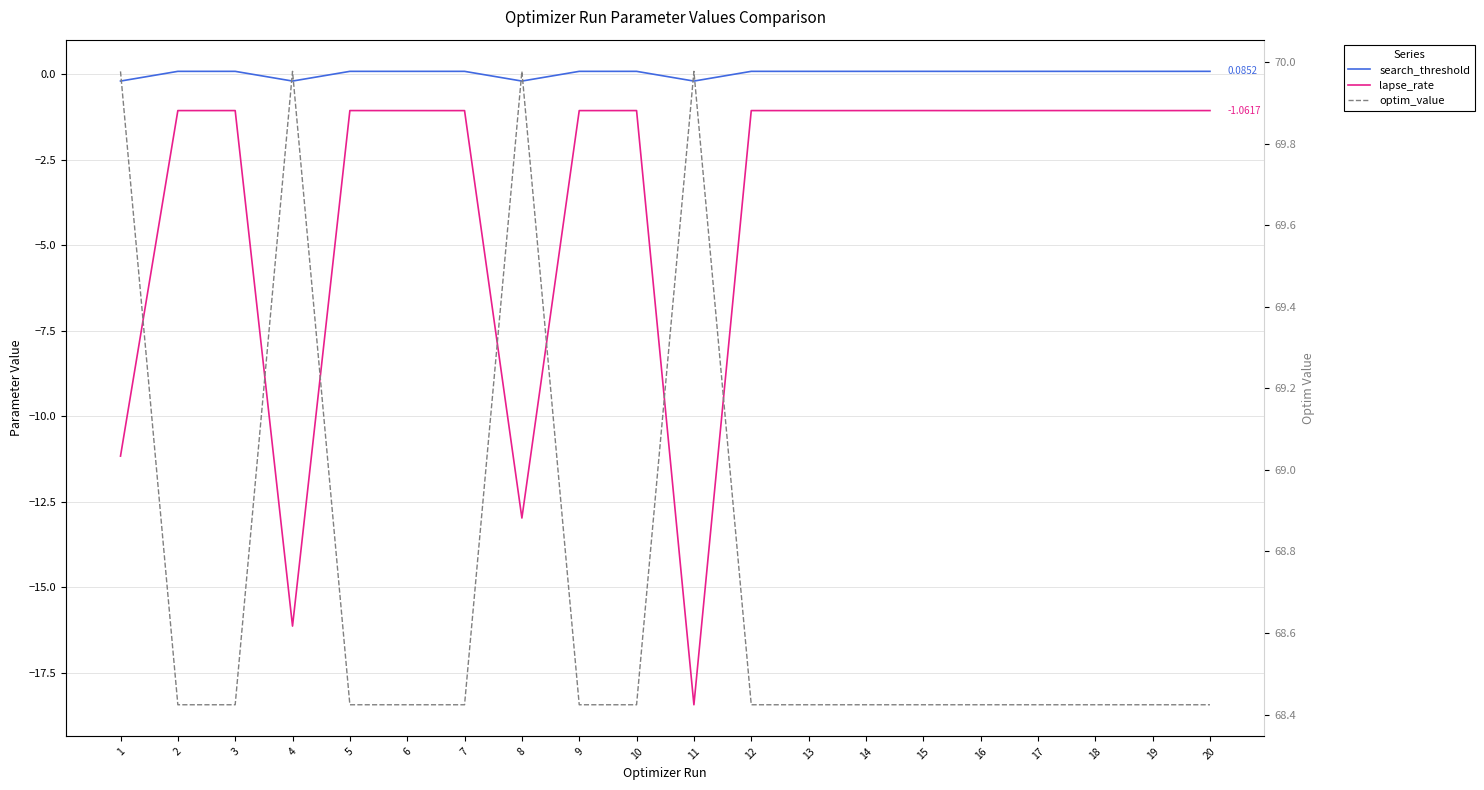

How many distinct data groups are displayed?

3